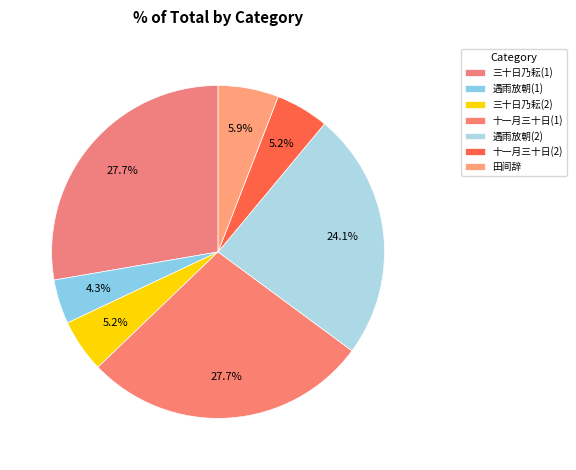

How many slices are in this pie chart?

7